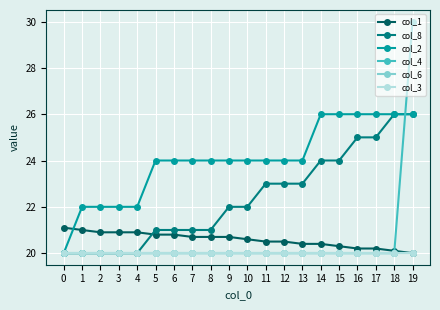

Reading right to left, extract all data points from this chart.

col_1: 20.0	20.1	20.2	20.2	20.3	20.4	20.4	20.5	20.5	20.6	20.7	20.7	20.7	20.8	20.8	20.9	20.9	20.9	21.0	21.1
col_8: 26.0	26.0	25.0	25.0	24.0	24.0	23.0	23.0	23.0	22.0	22.0	21.0	21.0	21.0	21.0	20.0	20.0	20.0	20.0	20.0
col_2: 26.0	26.0	26.0	26.0	26.0	26.0	24.0	24.0	24.0	24.0	24.0	24.0	24.0	24.0	24.0	22.0	22.0	22.0	22.0	20.0
col_4: 30.0	20.0	20.0	20.0	20.0	20.0	20.0	20.0	20.0	20.0	20.0	20.0	20.0	20.0	20.0	20.0	20.0	20.0	20.0	20.0
col_6: 20.0	20.0	20.0	20.0	20.0	20.0	20.0	20.0	20.0	20.0	20.0	20.0	20.0	20.0	20.0	20.0	20.0	20.0	20.0	20.0
col_3: 20.0	20.0	20.0	20.0	20.0	20.0	20.0	20.0	20.0	20.0	20.0	20.0	20.0	20.0	20.0	20.0	20.0	20.0	20.0	20.0